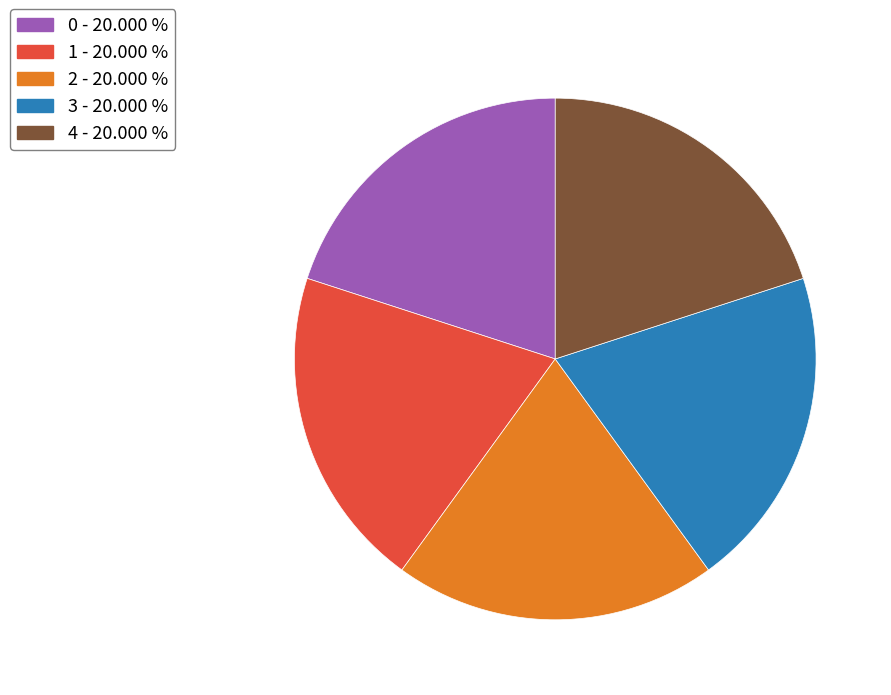

How many segments does this pie chart have?

5